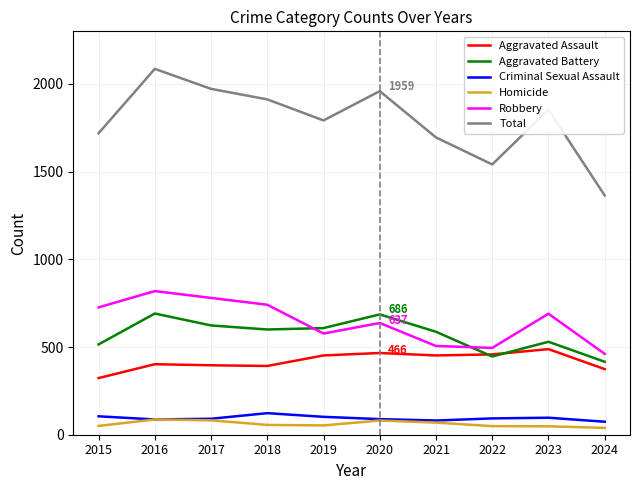

Does the chart display data point markers on the line(s)?

No